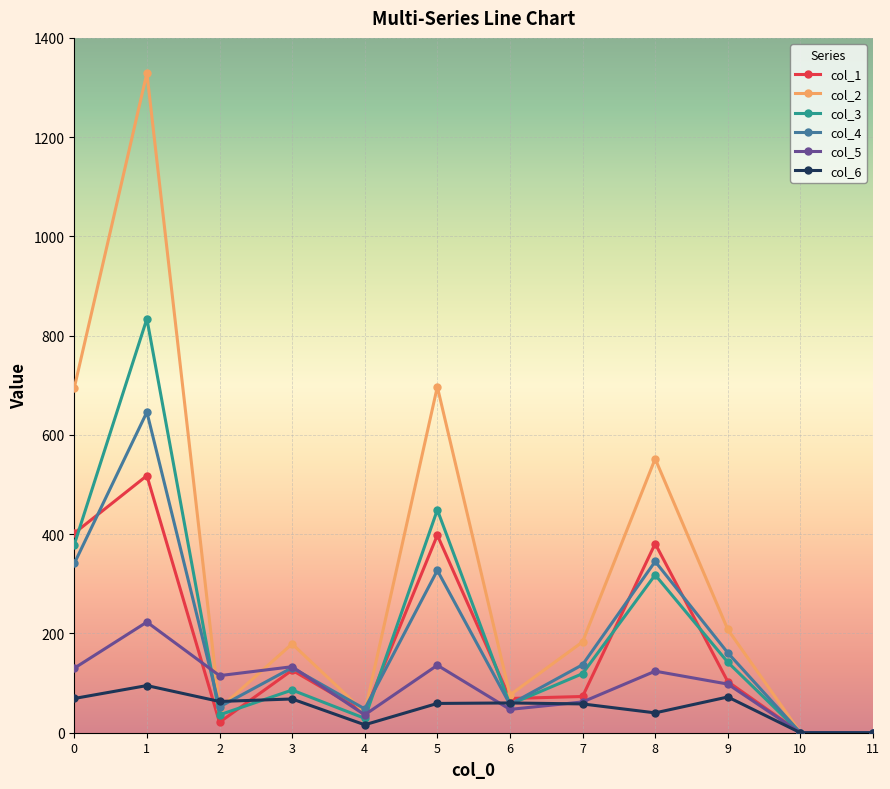

What is the difference between the col_3 values at 9 and 8?

176